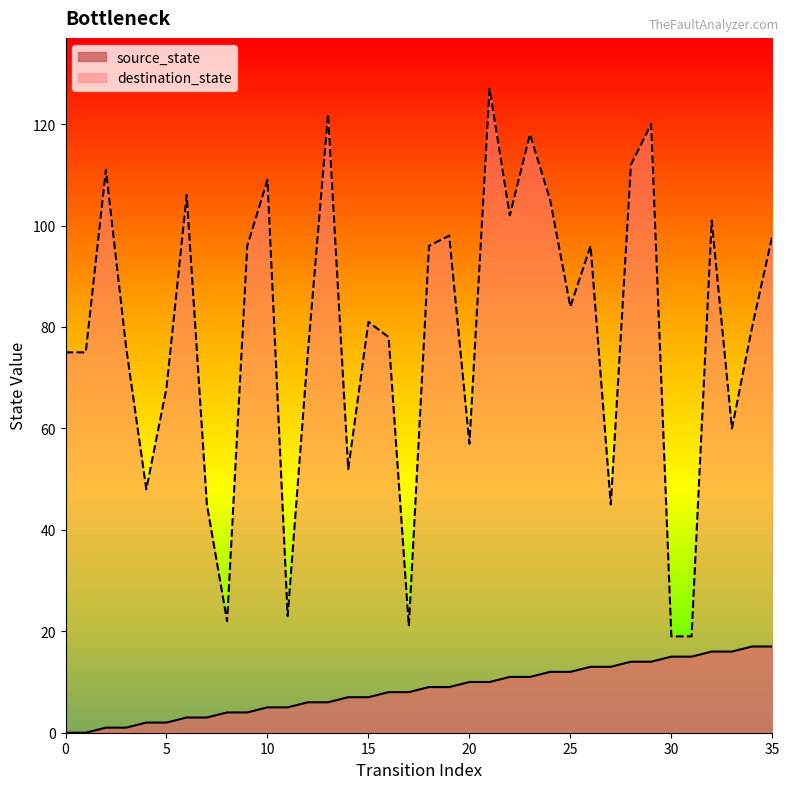

What are all the series names shown in the legend?

source_state, destination_state